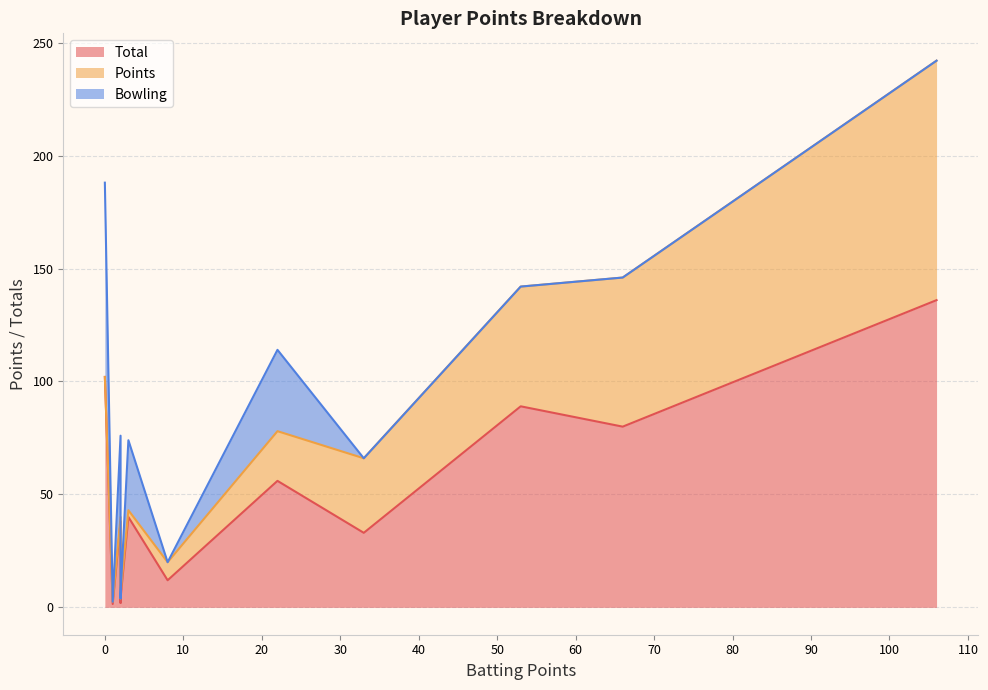

Which series has the largest total across all categories?

Total